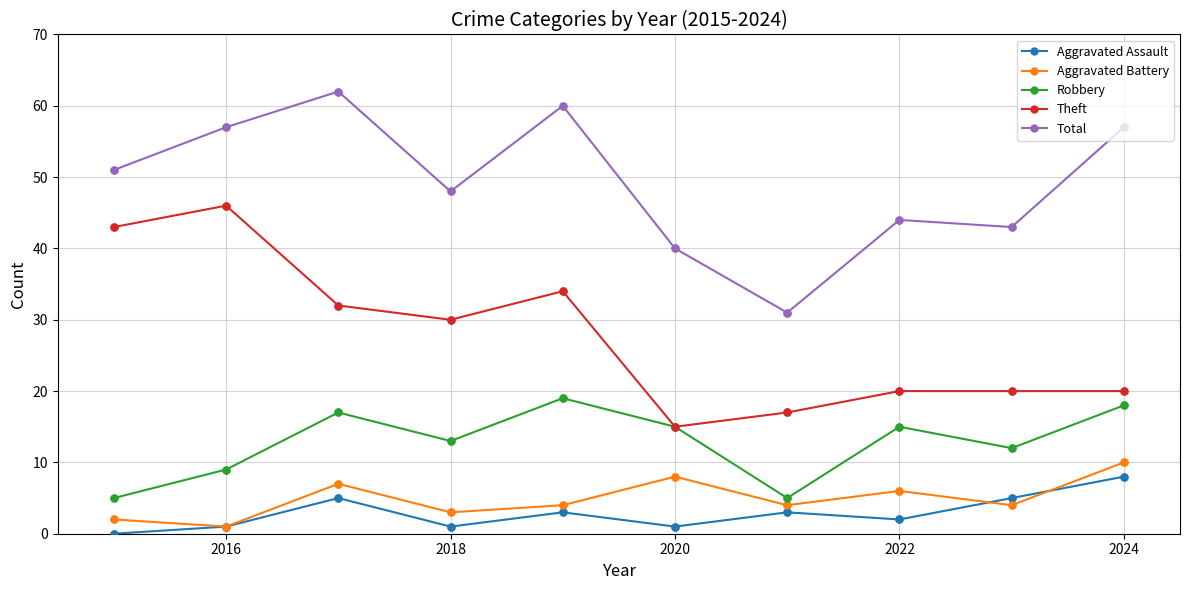

True or false: Aggravated Battery has more than 0 interior local peaks.

True